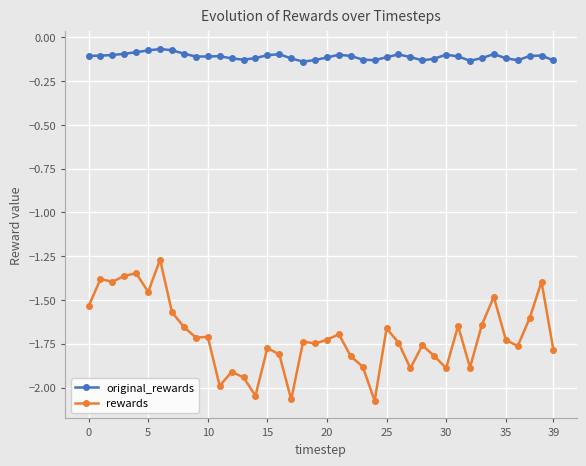

What is the difference between the maximum and minimum values in the original_rewards series?

0.1